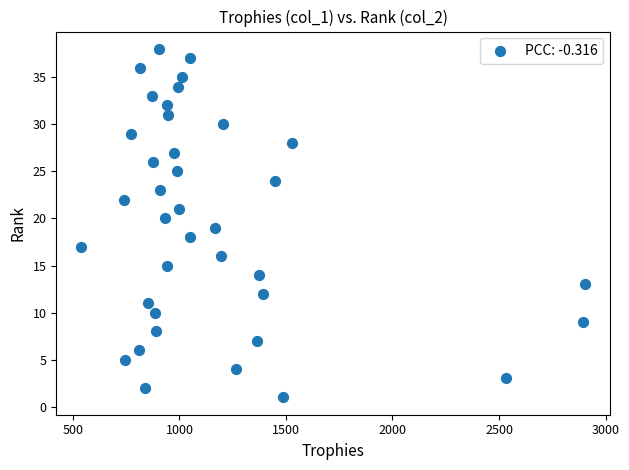

What is the range of X values (max minus min)?

2363